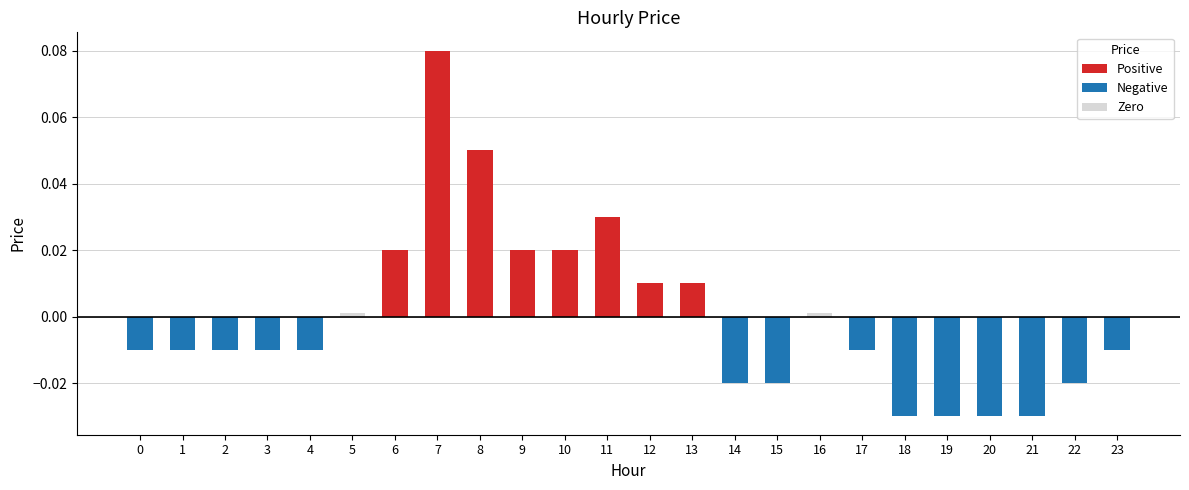

How many data points are less than 0?

14